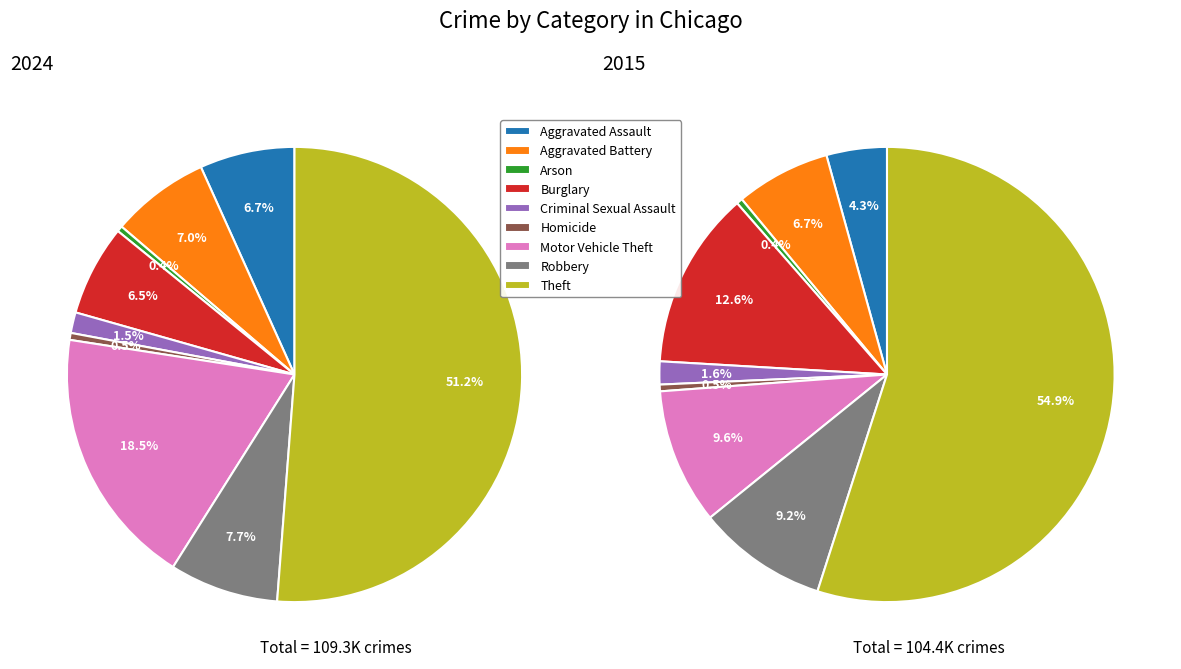

What is the change in value from Aggravated Assault to Burglary?

-317